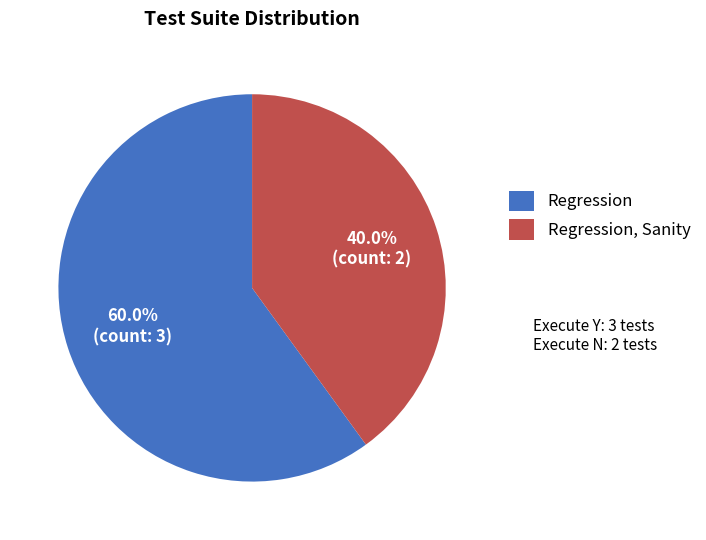

The Regression, Sanity slice represents 50% of the pie. True or false?

False